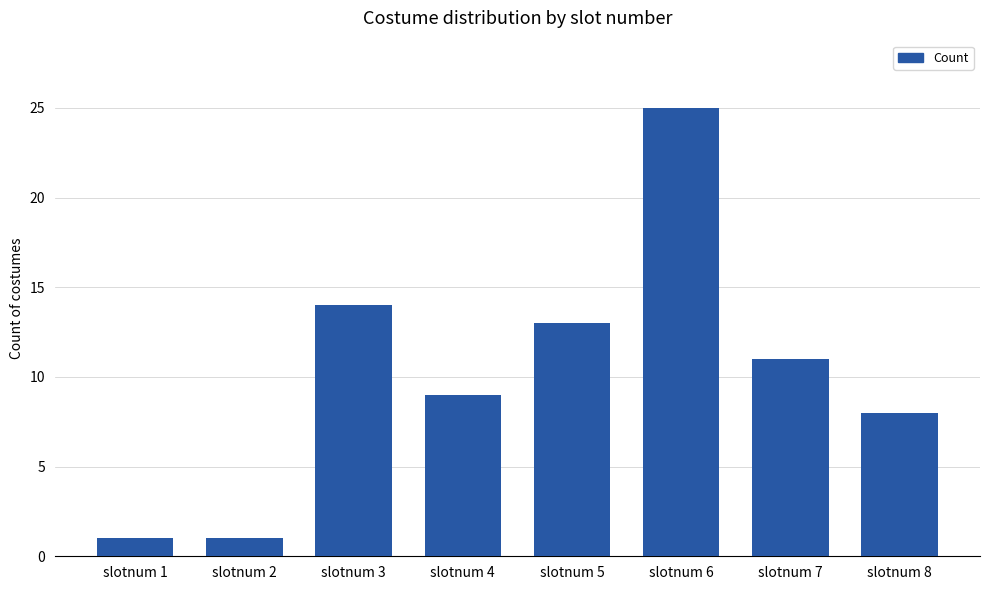

Reading left to right, what are all the values shown in this chart?

1	1	14	9	13	25	11	8